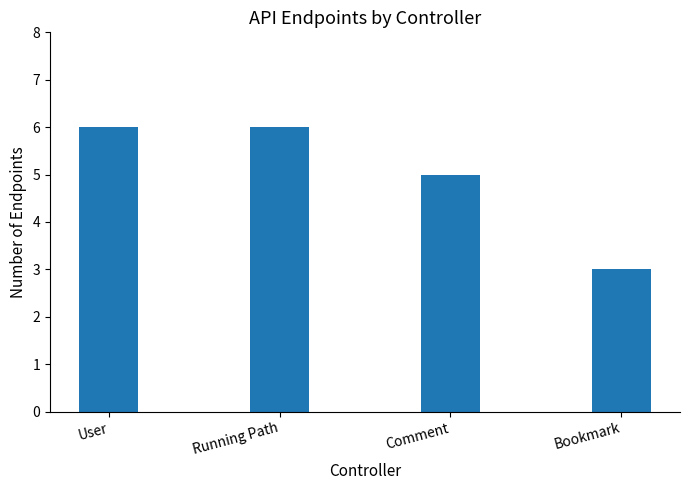

What is the change in value from User to Bookmark?

-3